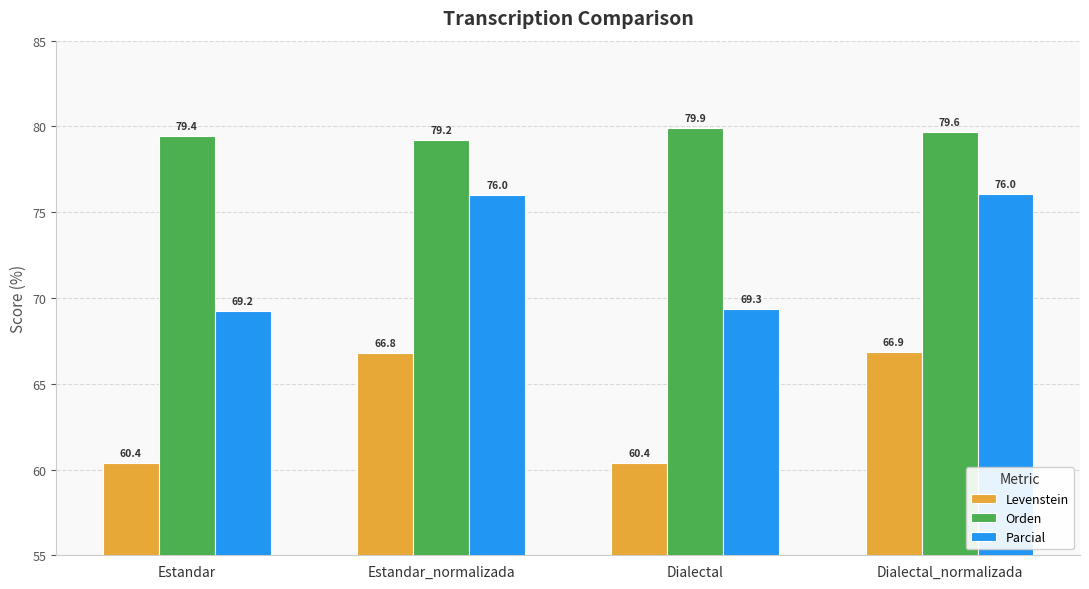

What is the sum of all Parcial values?

290.6